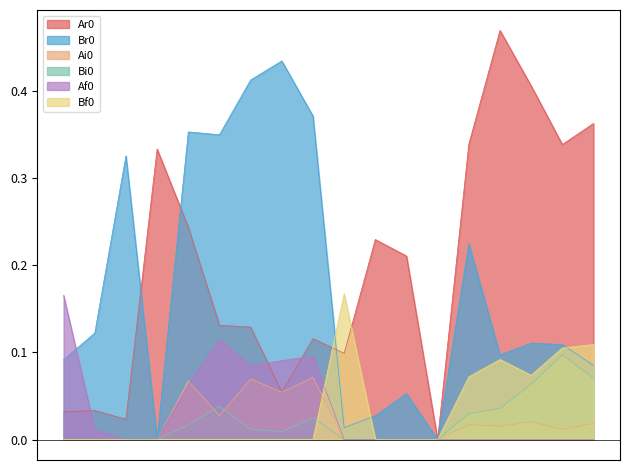

The Ar0 series shows 0.1 at Ai1. True or false?

False